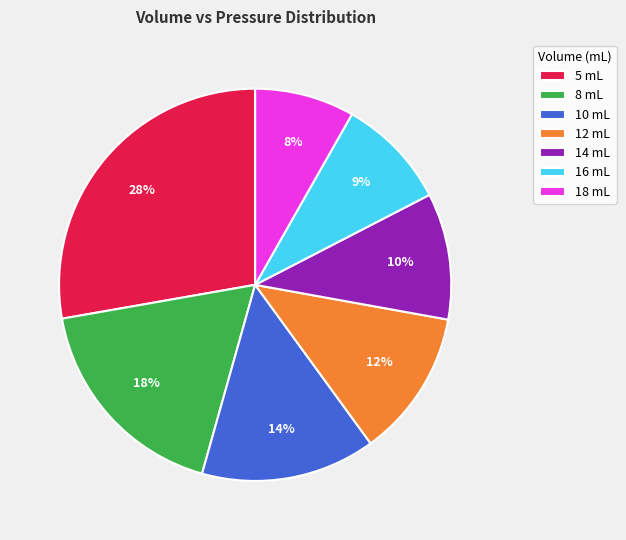

What percentage is the 12 mL slice, to the nearest percent?

12%